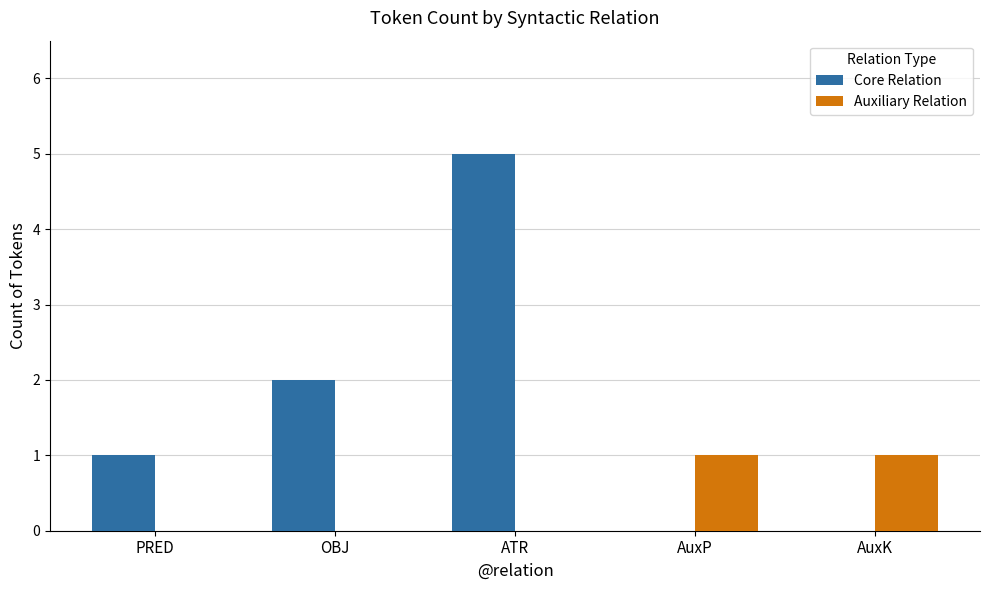

What is the sum of all Core Relation values?

8